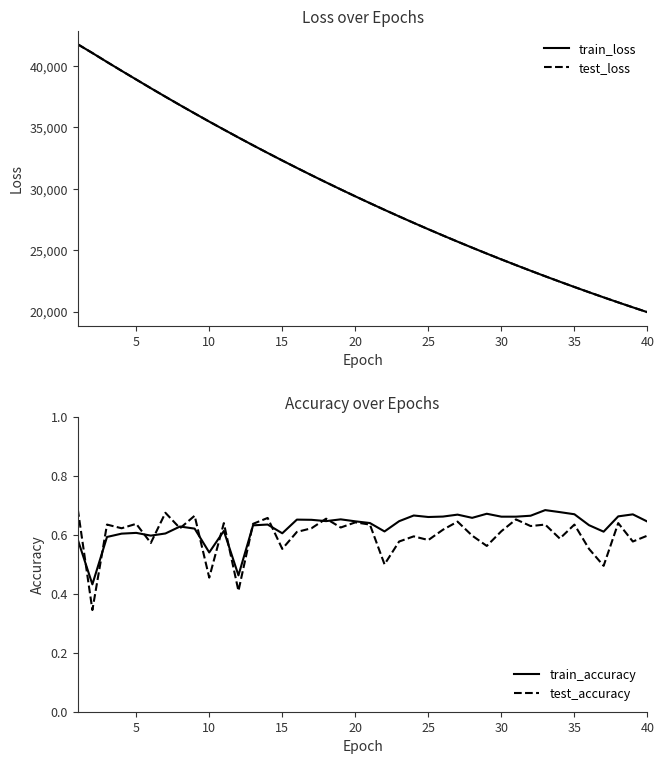

What is the difference between the maximum and second lowest values in the train_loss series?

21417.0